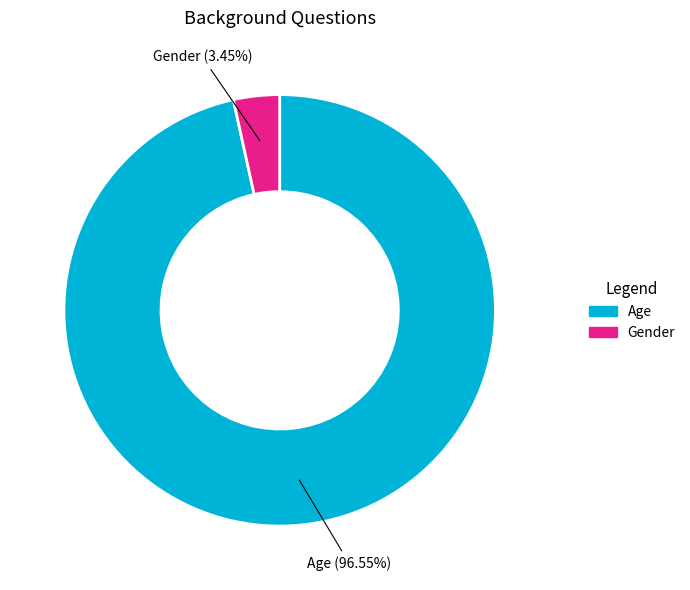

How many slices are in this pie chart?

2